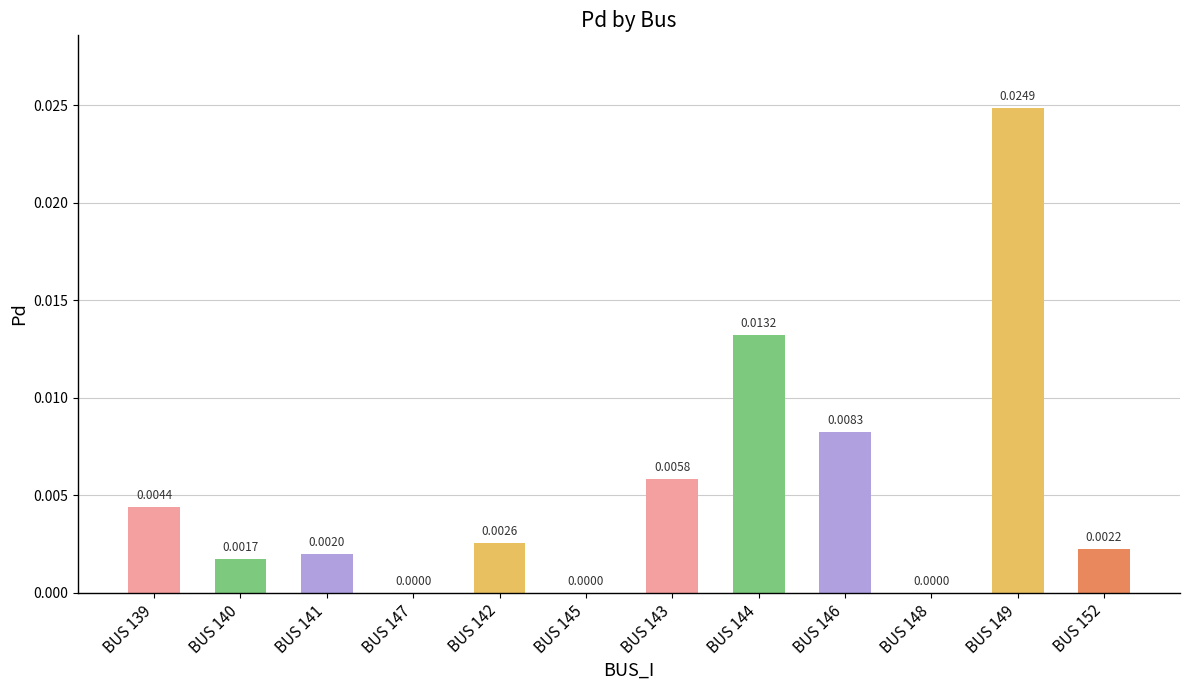

Which has a higher value, BUS 141 or BUS 139?

BUS 139